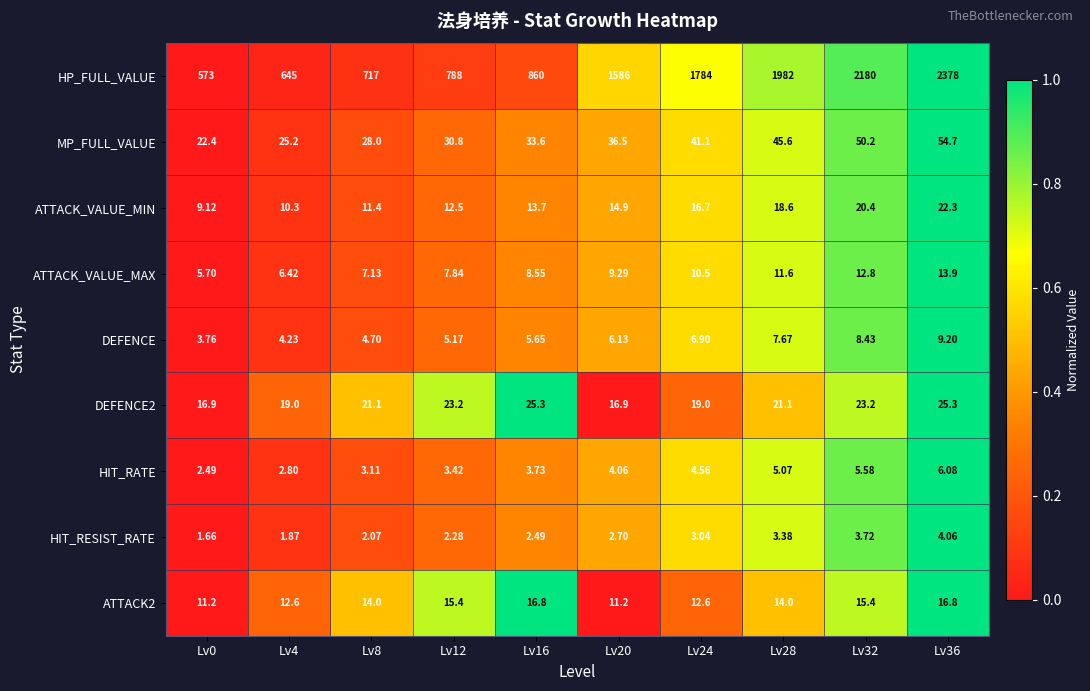

Which series has the widest spread of values?

HP_FULL_VALUE